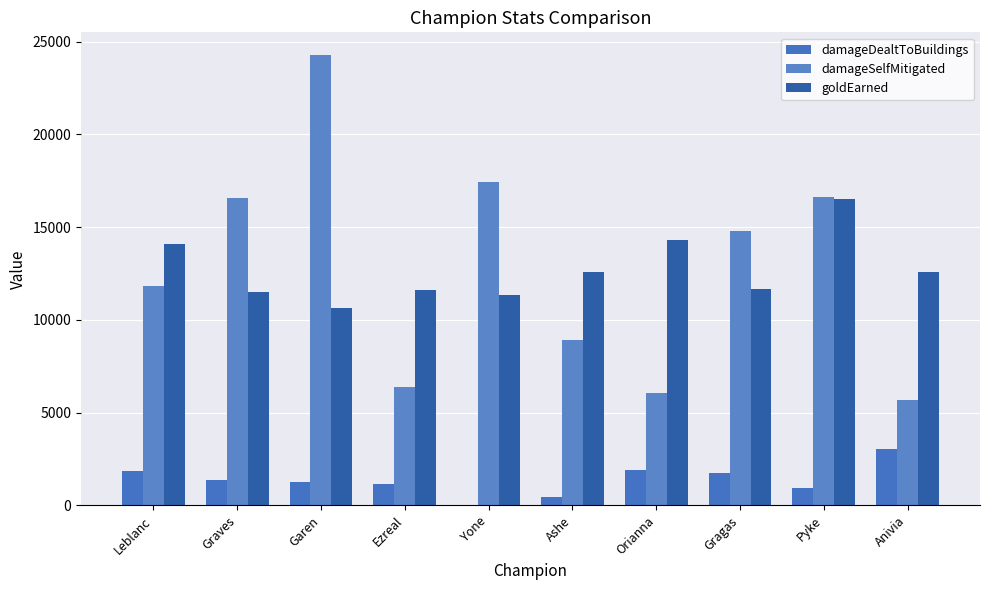

Is it true that damageSelfMitigated equals 6379 at Ezreal?

True